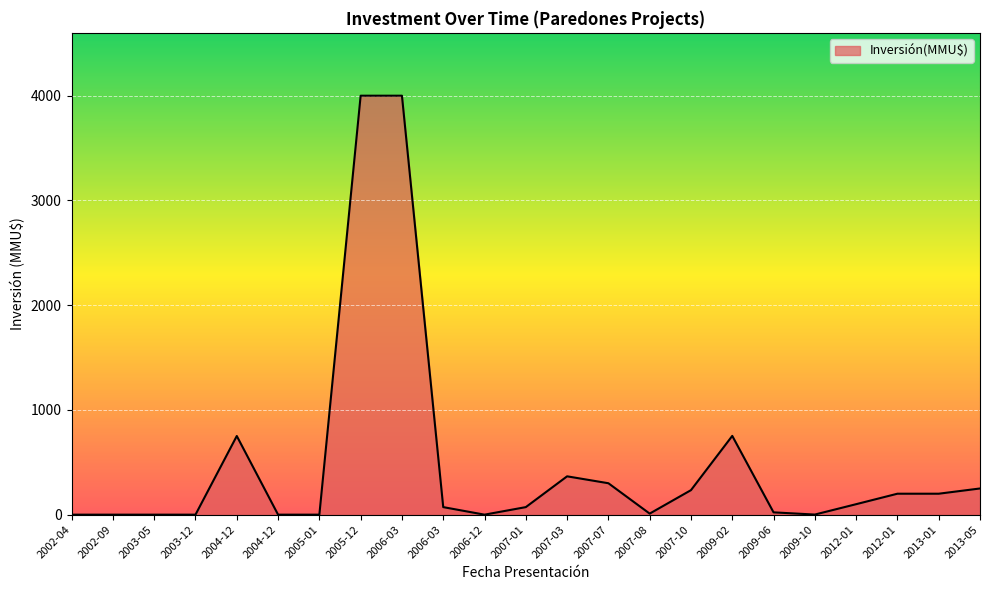

What is the sum of the values at 2003-12 and 2012-01?

200